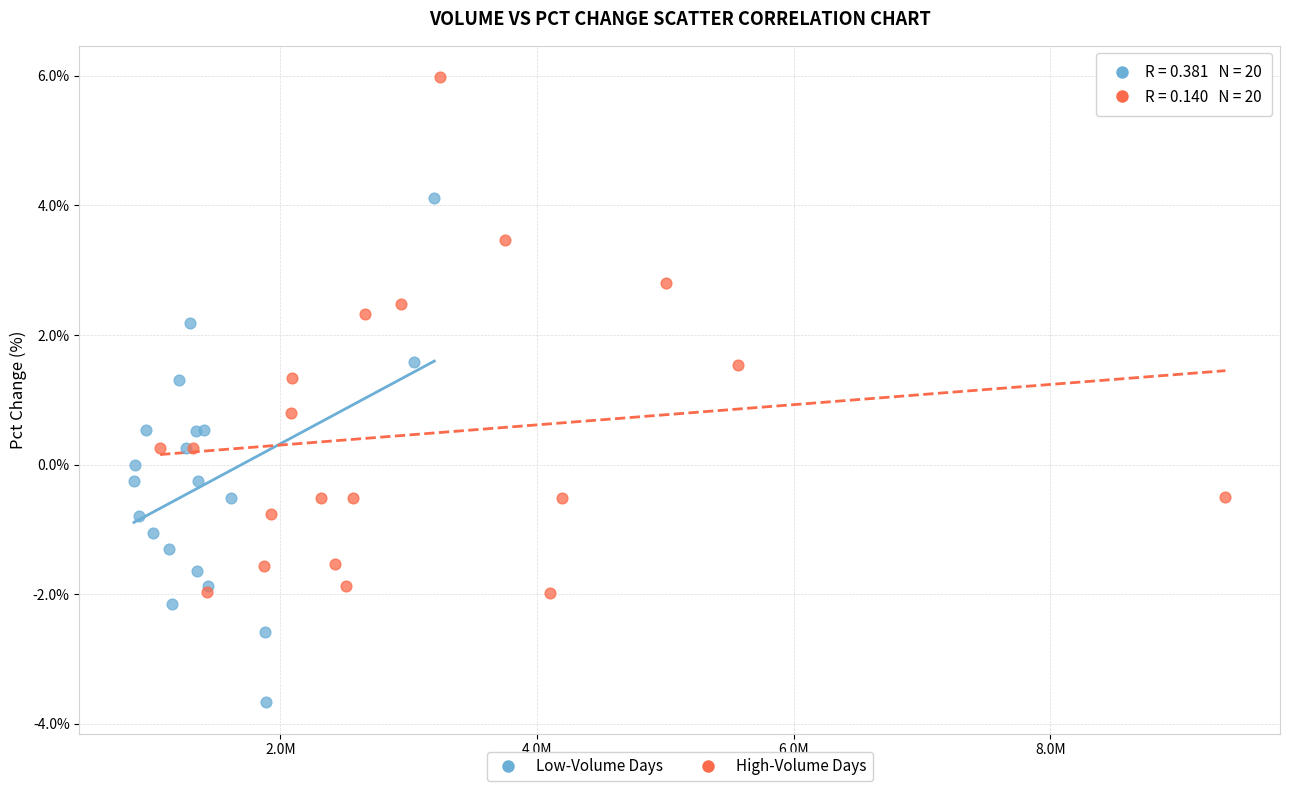

Which series reaches the minimum Y coordinate?

Low-Volume Days